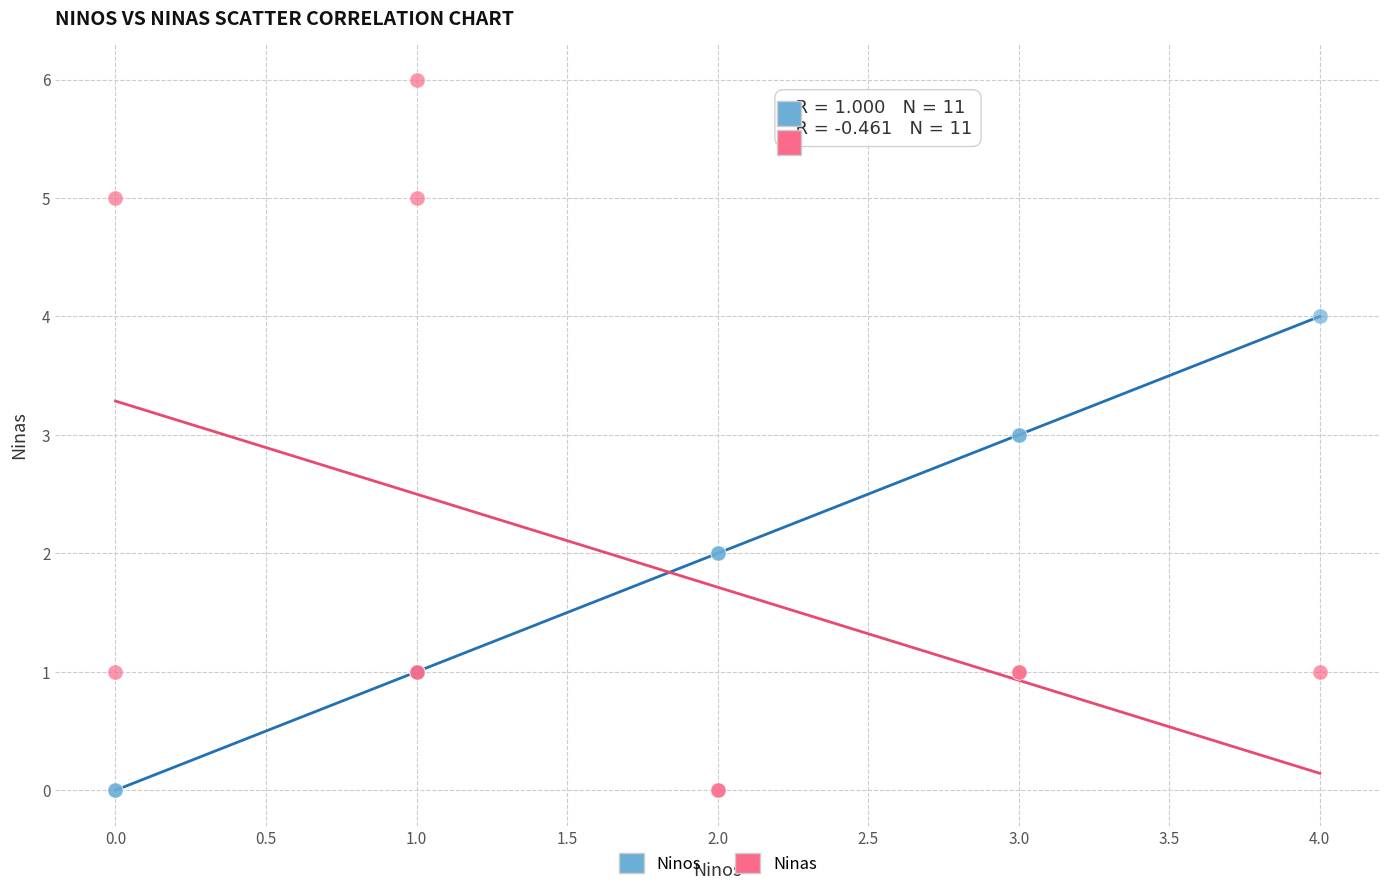

Which series has the widest spread of Y values?

Ninas